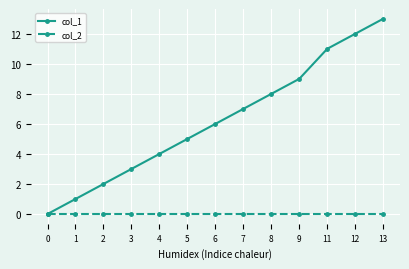

What is the approximate value of col_1 at 9?

9